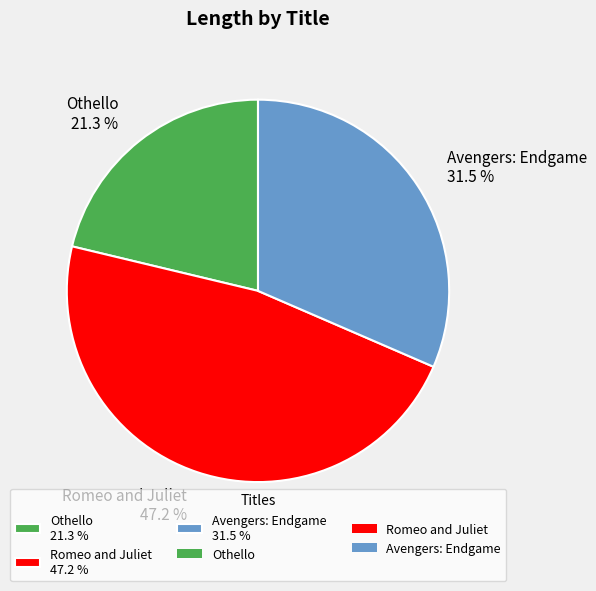

Is there a majority slice in this chart?

No